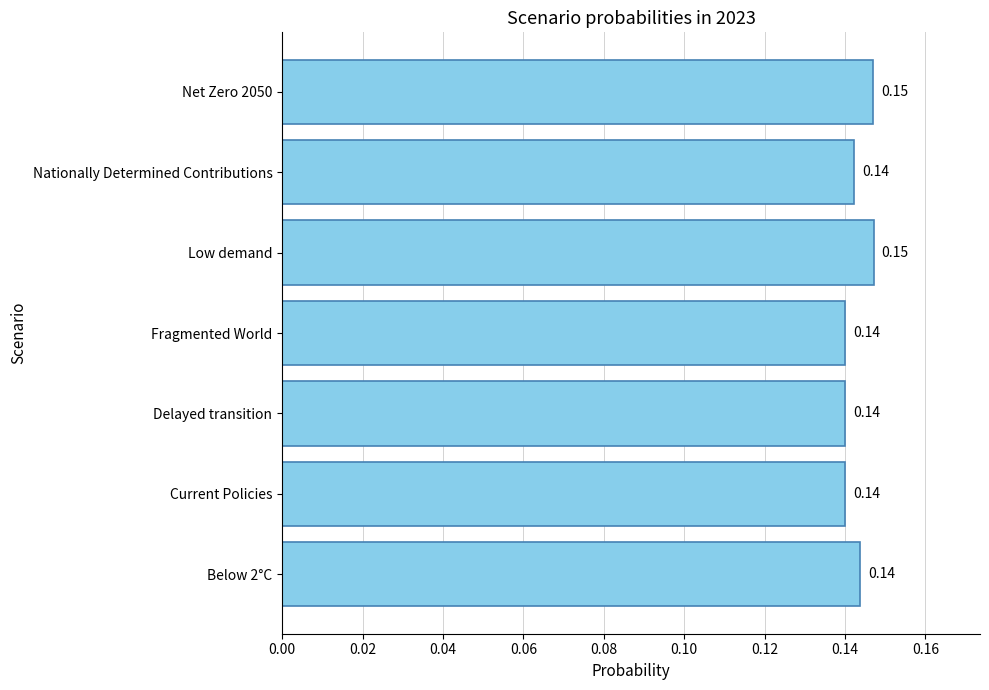

What is the sum of all values?

1.0